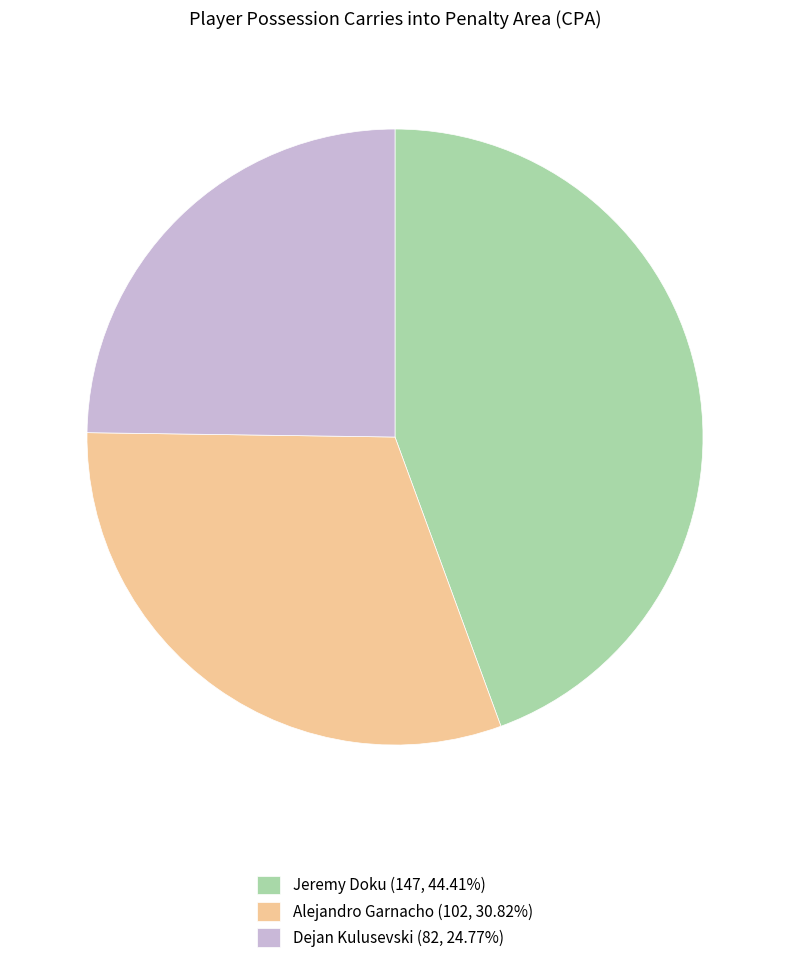

Does any single category account for the majority?

No